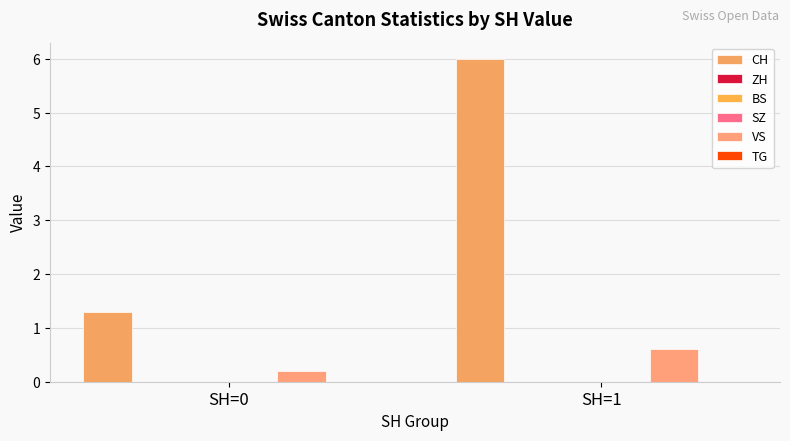

Reading left to right, extract all data points from this chart.

CH: SH=0=1.3	SH=1=6.0
ZH: SH=0=0.0	SH=1=0.0
BS: SH=0=0.0	SH=1=0.0
SZ: SH=0=0.0	SH=1=0.0
VS: SH=0=0.2	SH=1=0.6
TG: SH=0=0.0	SH=1=0.0